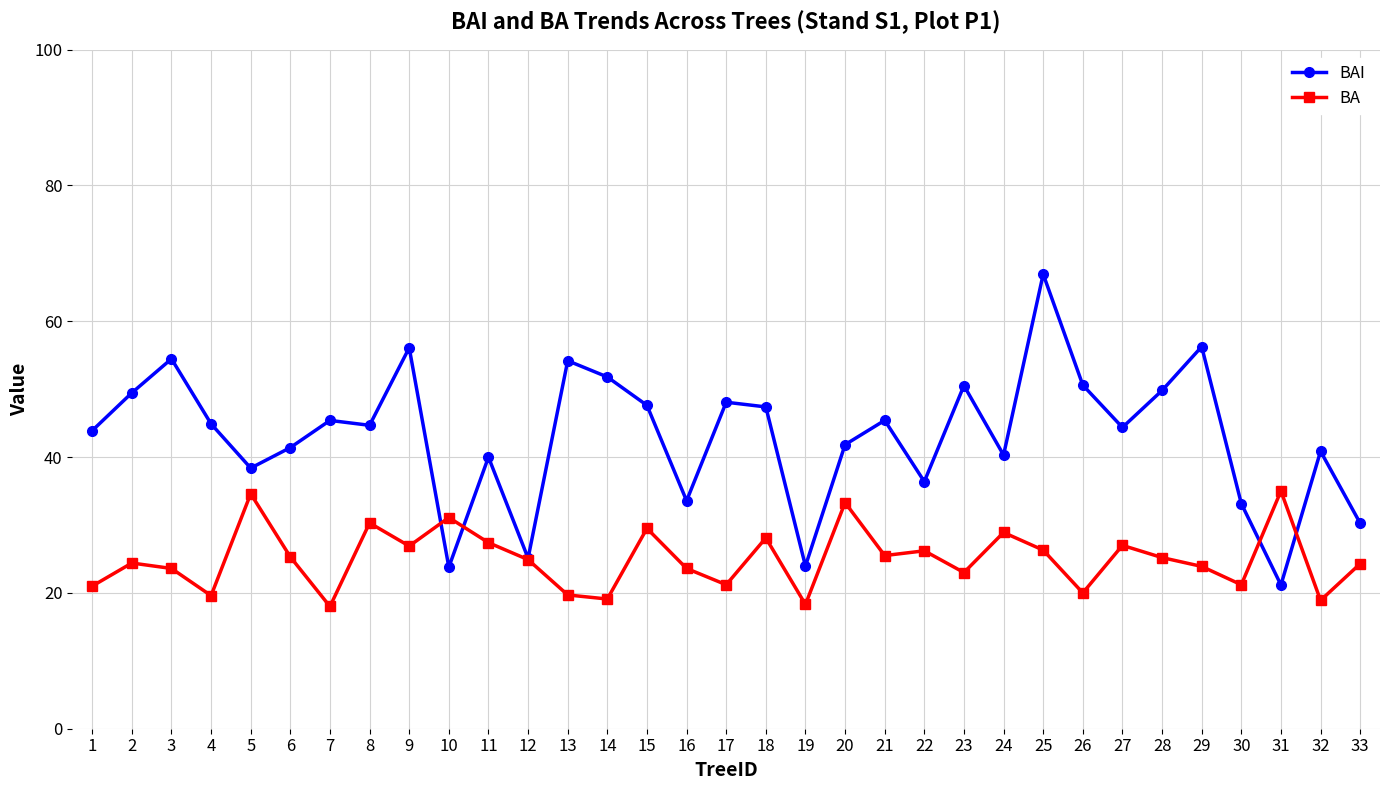

Which series changed the most between 23 and 33?

BAI